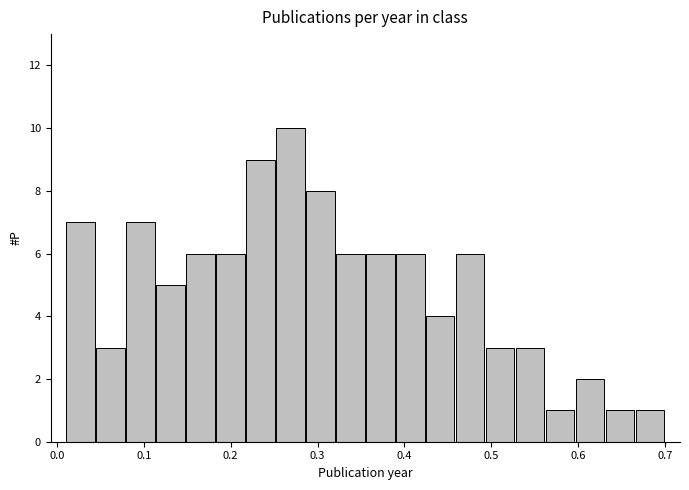

Around what value on the x-axis is the tallest bar? Give the approximate position of its centre, as read against the axis.

0.27